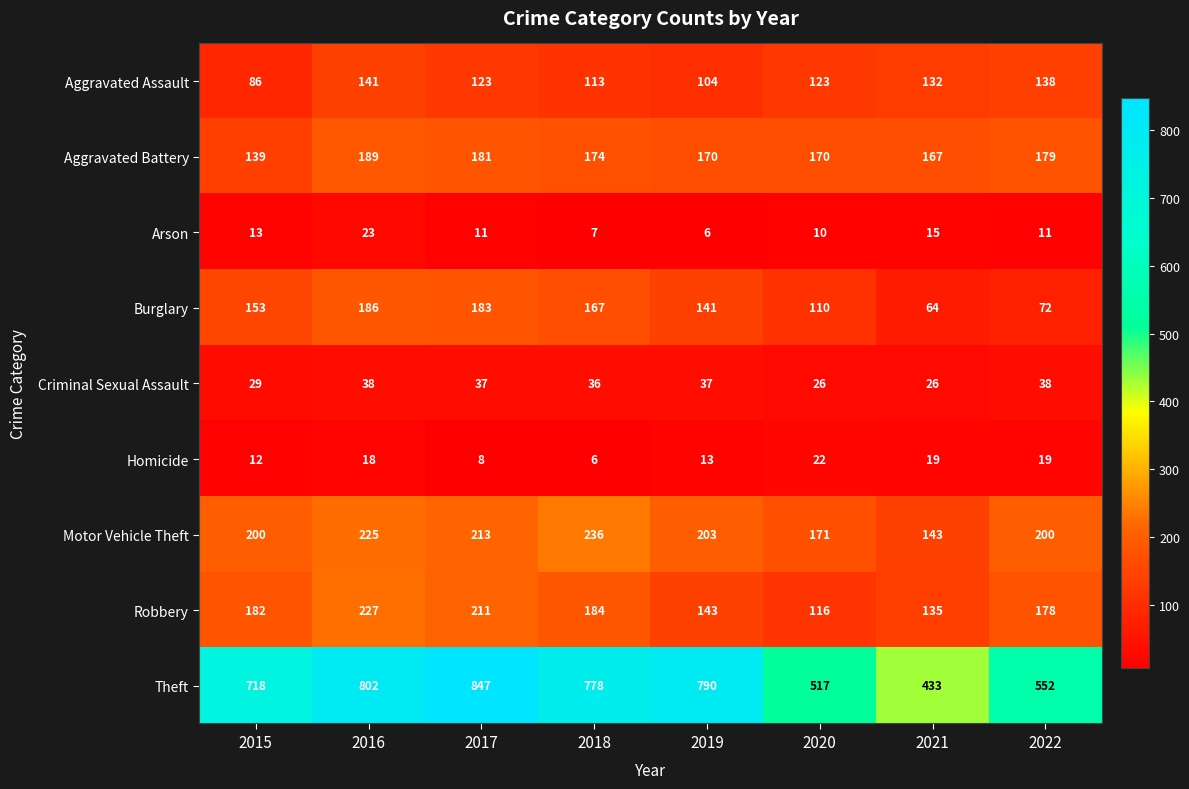

Rank the series at 2017 from lowest to highest value.

Homicide, Arson, Criminal Sexual Assault, Aggravated Assault, Aggravated Battery, Burglary, Robbery, Motor Vehicle Theft, Theft